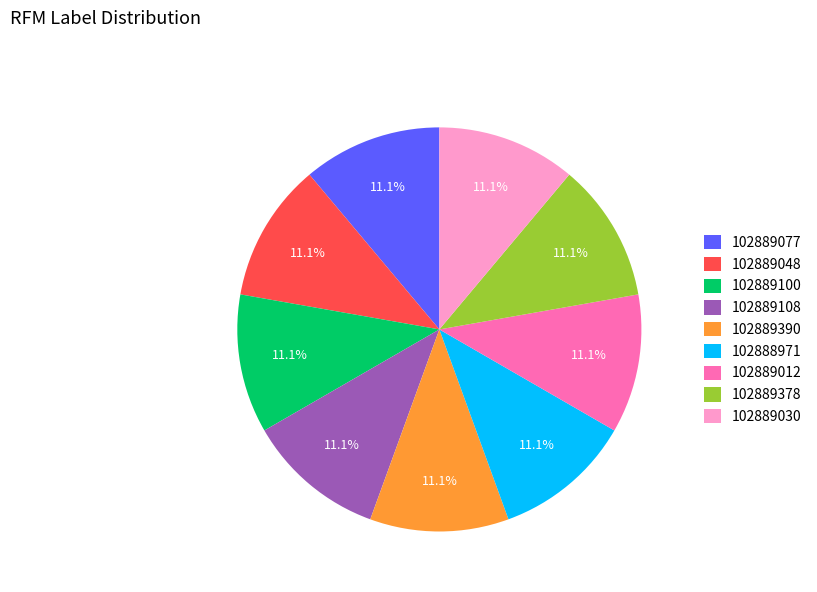

Combined, do 102889390 and 102888971 account for over 50%?

No